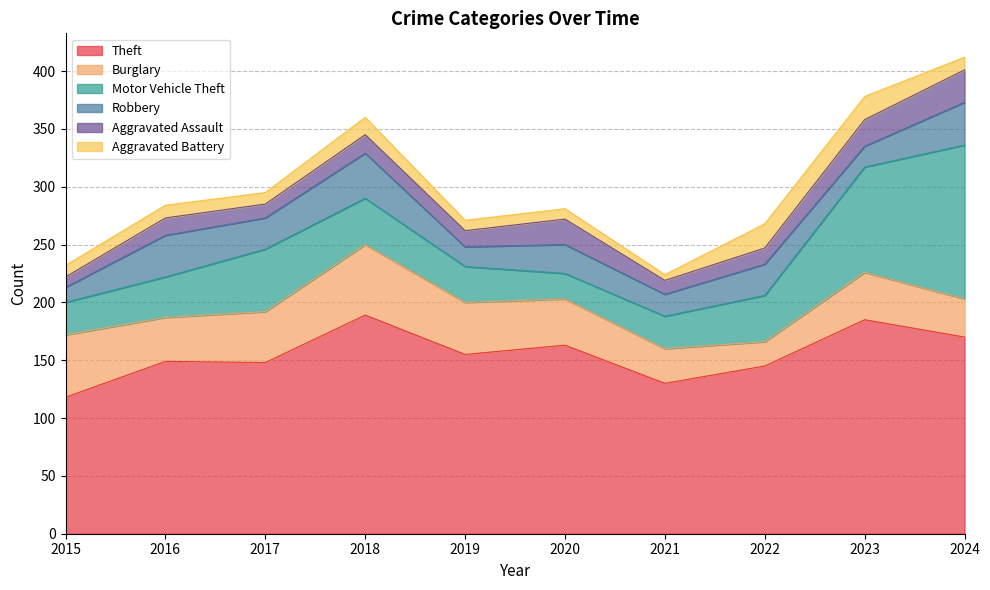

Which has a higher value, 2022 or 2015?

2022